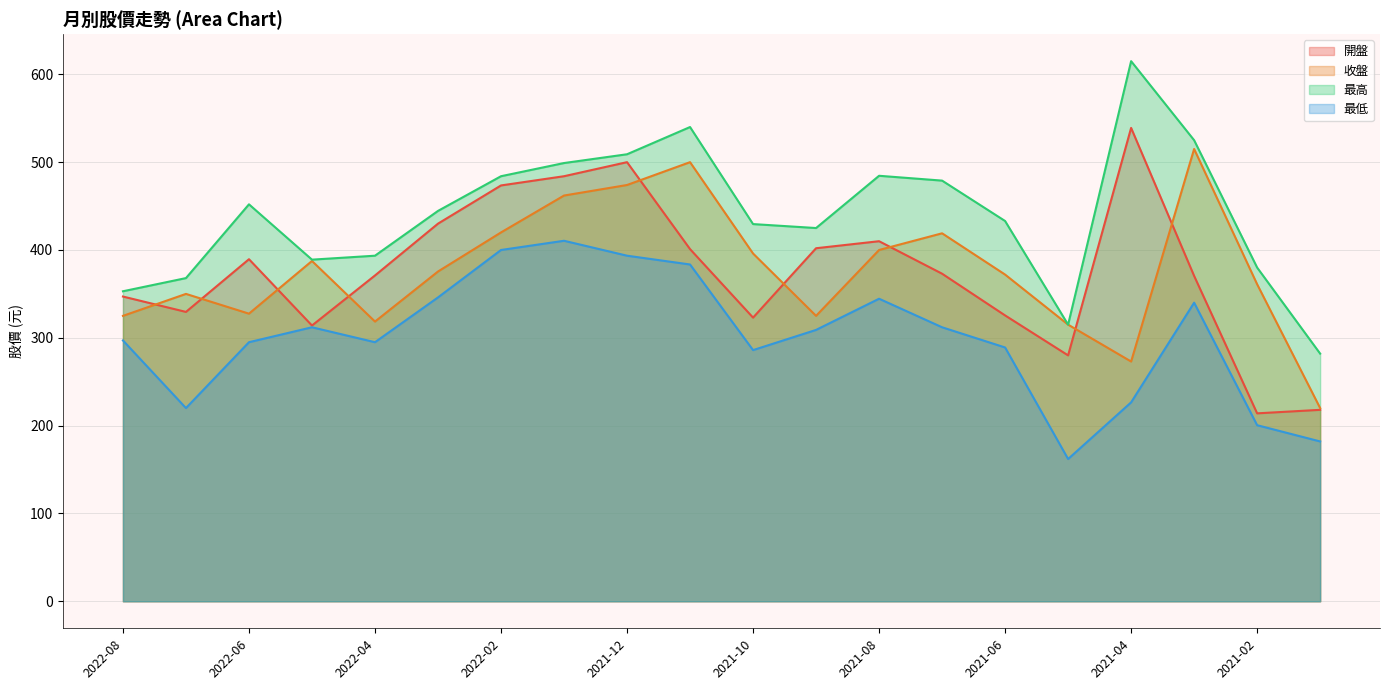

Reading left to right, list all the values displayed in this chart.

開盤: 347.0	329.5	389.5	314.0	371.0	430.0	473.5	484.0	500.0	401.0	323.0	402.0	410.0	373.0	325.5	280.0	539.0	370.5	214.0	218.0
收盤: 325.0	350.0	327.5	387.5	318.5	375.5	420.0	462.0	474.0	500.0	396.0	325.0	400.0	419.0	372.0	315.0	273.0	515.0	361.0	220.0
最高: 353.0	368.0	452.0	389.0	393.5	444.5	484.0	499.0	509.0	540.0	429.5	425.0	484.5	479.0	433.0	315.0	615.0	525.0	380.0	282.0
最低: 297.0	220.0	295.0	312.0	295.0	346.0	400.0	410.5	393.5	383.5	286.0	309.0	344.5	312.0	289.0	162.0	226.5	340.0	200.5	182.0